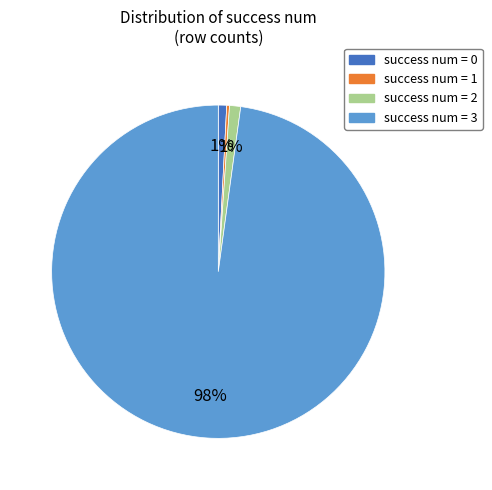

To the nearest percent, what is the difference between the largest and smallest slice percentages?

98%